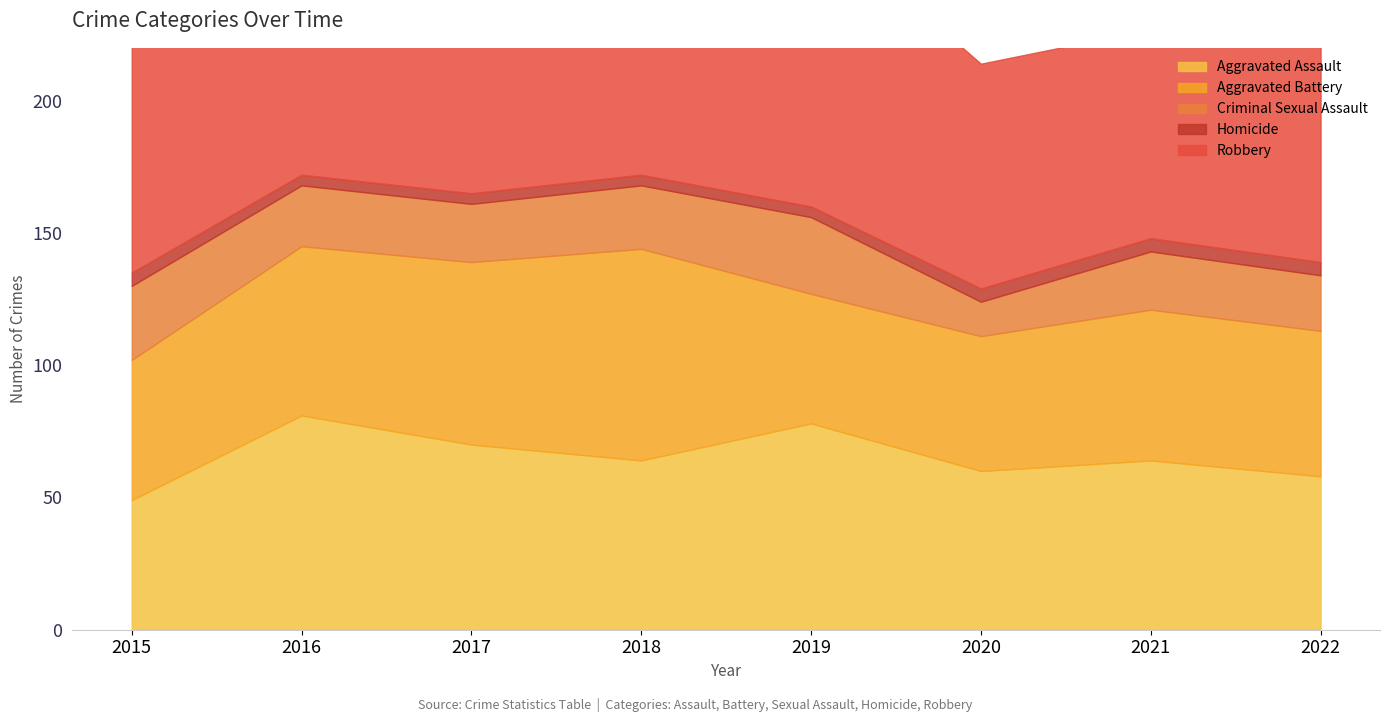

Reading left to right, what are all the values shown in this chart?

Aggravated Assault: 49	81	70	64	78	60	64	58
Aggravated Battery: 53	64	69	80	49	51	57	55
Criminal Sexual Assault: 28	23	22	24	29	13	22	21
Homicide: 5	4	4	4	4	5	5	5
Robbery: 128	159	186	107	110	85	79	125